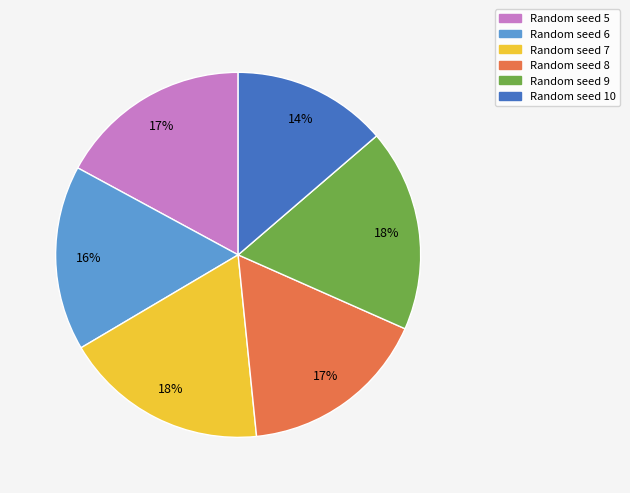

Is there a majority slice in this chart?

No